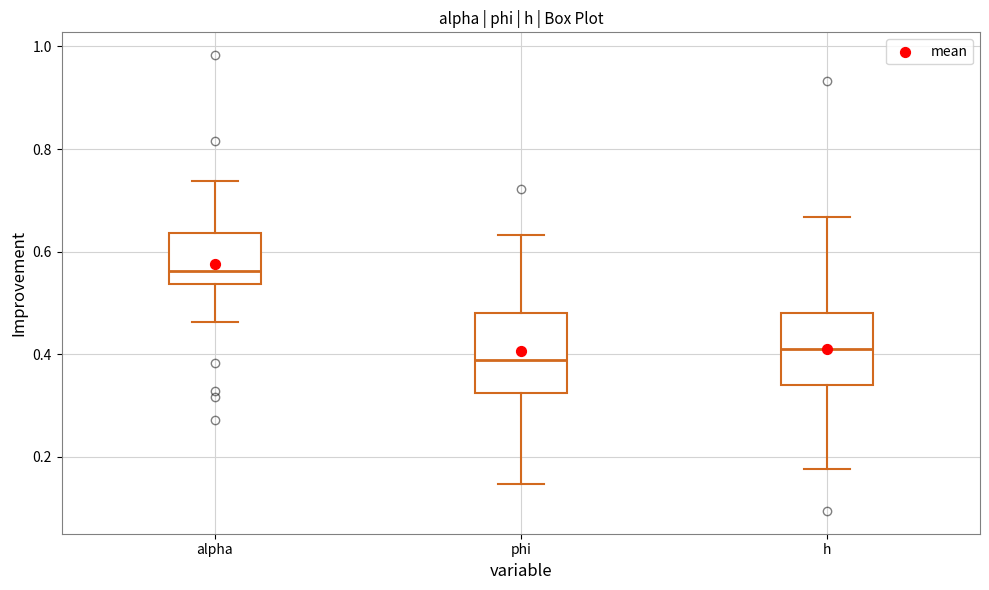

Reading left to right, transcribe this box plot: for each box, give where its median line is, the range the box spans, and where its two whiskers end, as read against the y-axis. The values are not printed on the chart, so give them approximately, as read against the axis.

alpha: median 0.56, box 0.54 to 0.64, whiskers 0.46 to 0.74
phi: median 0.38, box 0.32 to 0.48, whiskers 0.14 to 0.64
h: median 0.40, box 0.34 to 0.48, whiskers 0.18 to 0.66